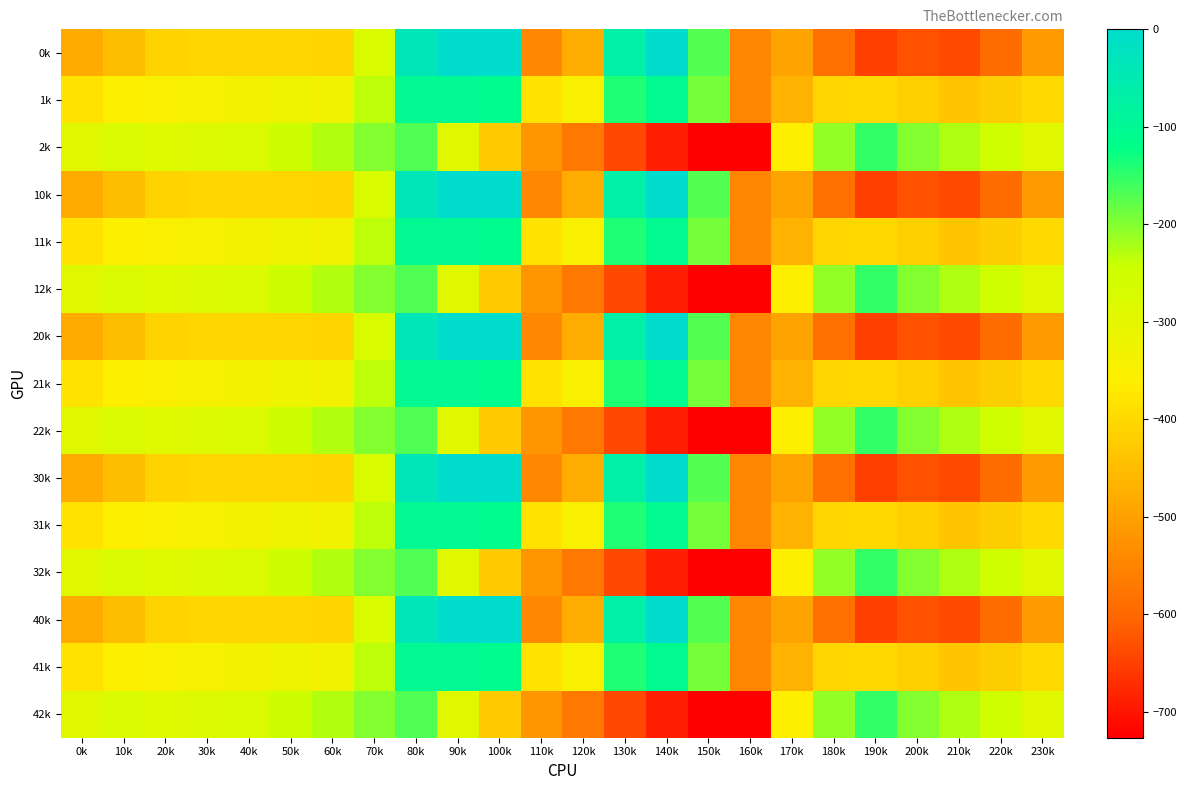

Which label corresponds to the largest value in the chart?

90k